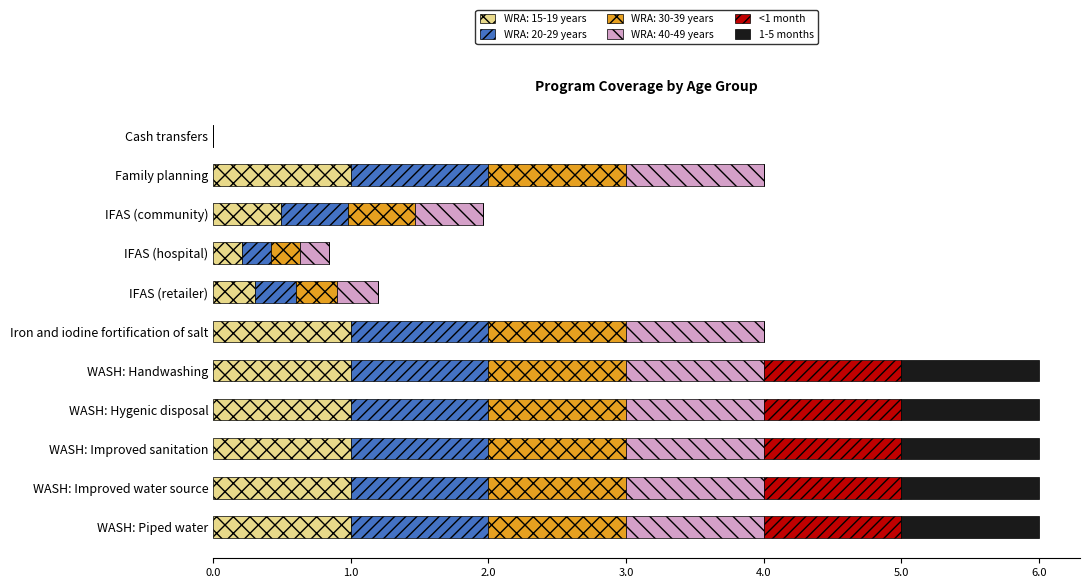

What is the highest value of the WRA: 15-19 years series?

1.0